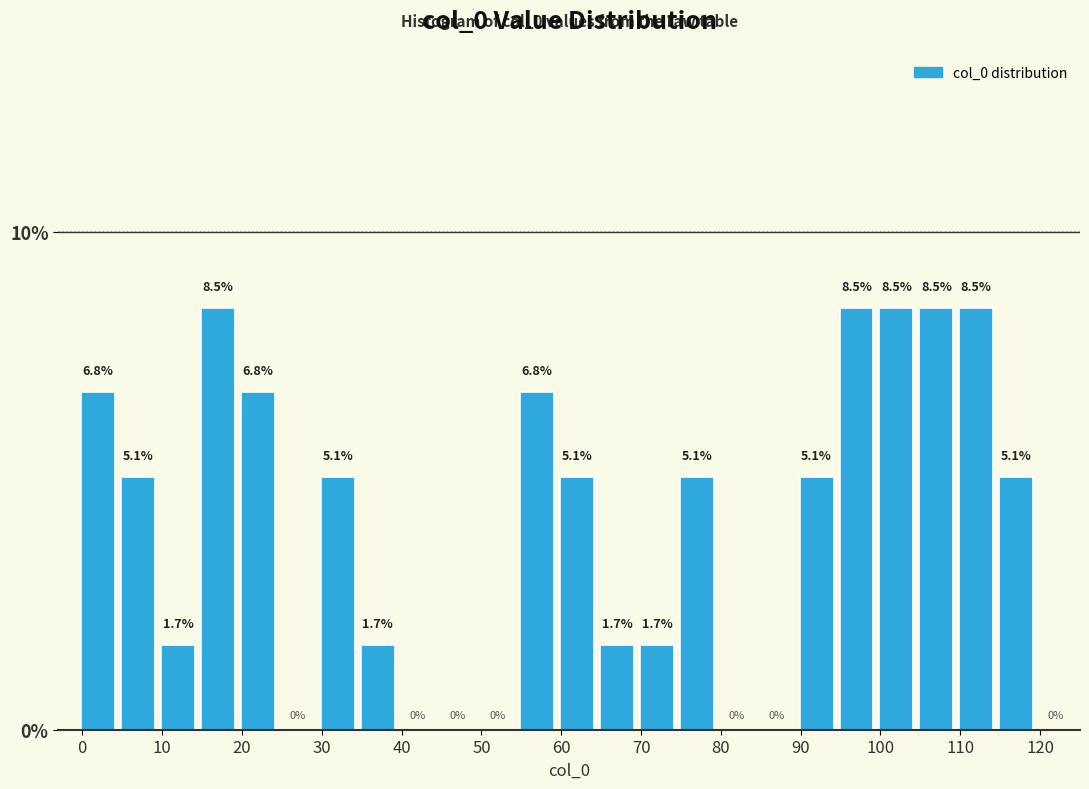

Reading left to right, list every bar in this chart as the range it spans on the x-axis followed by its height. The bar edges are not printed on the chart, so give them approximately, as read against the axis.

-0.5 to 4.5: 6.8
4.5 to 9.5: 5.1
9.5 to 14.5: 1.7
14.5 to 19.5: 8.5
19.5 to 24.5: 6.8
24.5 to 29.5: 0.0
29.5 to 34.5: 5.1
34.5 to 39.5: 1.7
39.5 to 44.5: 0.0
44.5 to 49.5: 0.0
49.5 to 54.5: 0.0
54.5 to 59.5: 6.8
59.5 to 64.5: 5.1
64.5 to 69.5: 1.7
69.5 to 74.5: 1.7
74.5 to 79.5: 5.1
79.5 to 84.5: 0.0
84.5 to 89.5: 0.0
89.5 to 94.5: 5.1
94.5 to 99.5: 8.5
99.5 to 104.5: 8.5
104.5 to 109.5: 8.5
109.5 to 114.5: 8.5
114.5 to 119.5: 5.1
119.5 to 124.5: 0.0